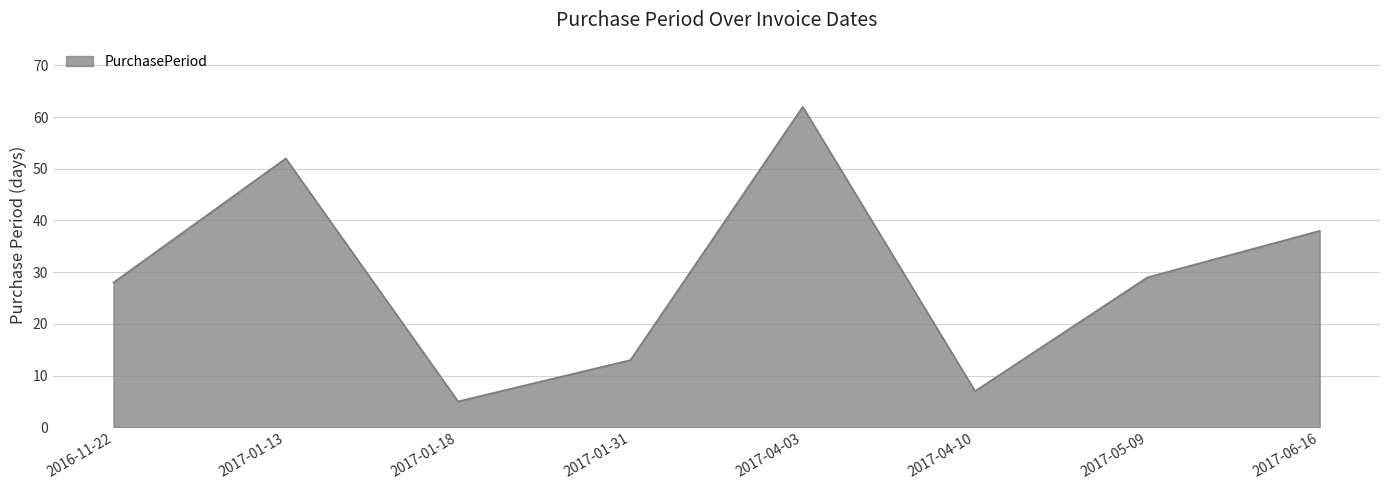

What is the sum of the values at 2017-06-16 and 2017-04-03?

100